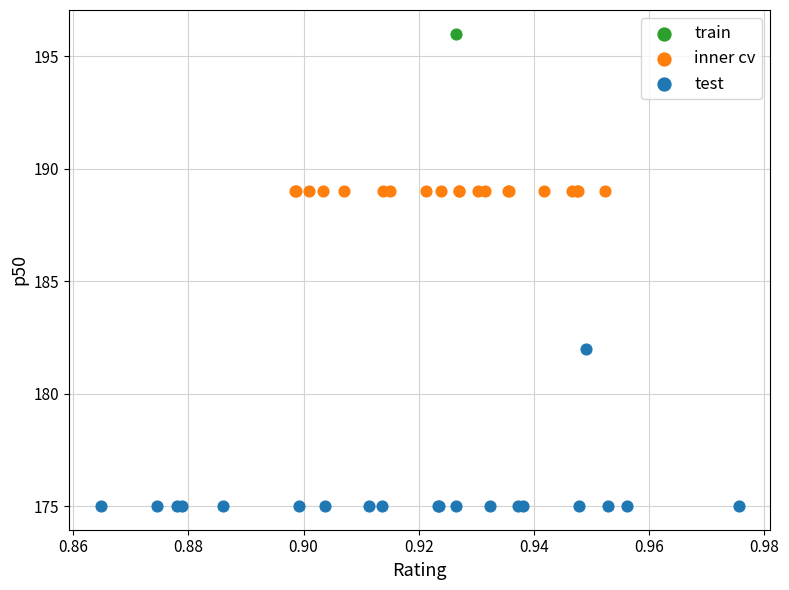

Which series reaches the maximum Y coordinate?

train